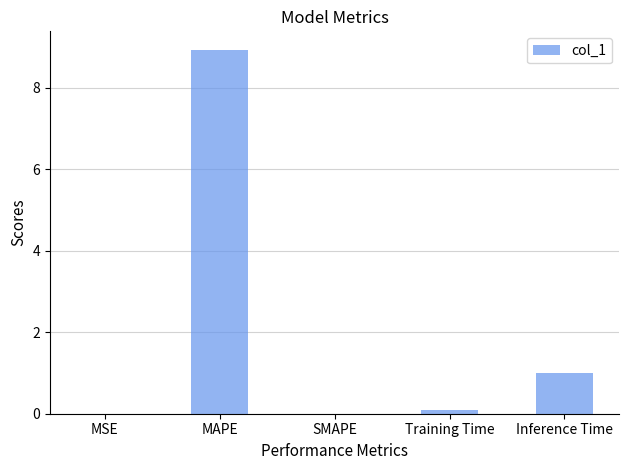

At which category does the chart reach its peak across all series?

MAPE